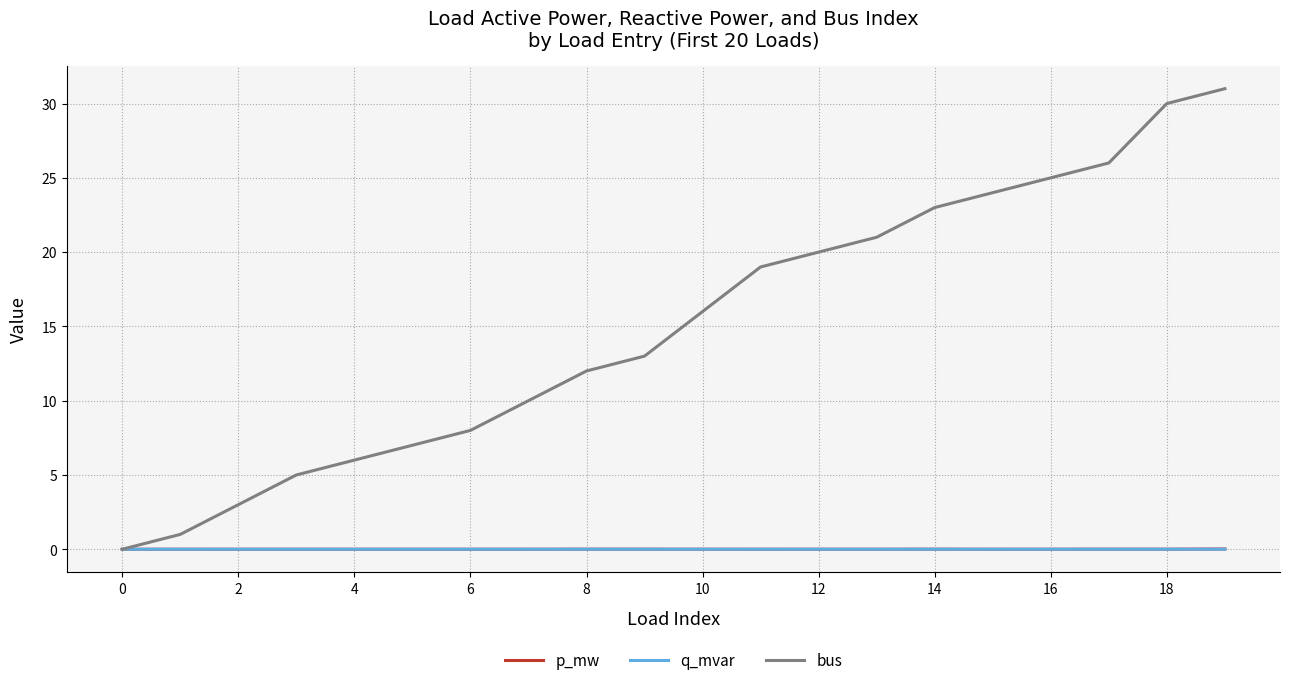

In p_mw, how many points are higher than both neighbors (excluding endpoints)?

5